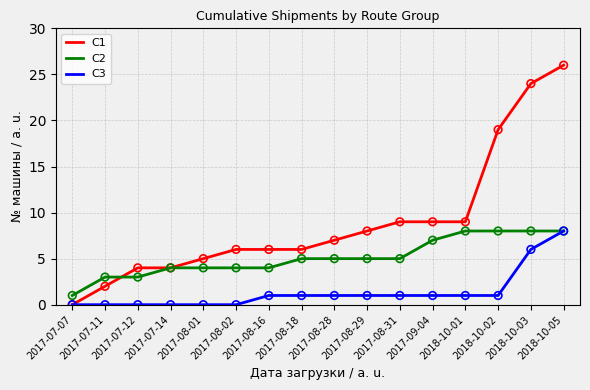

Is the value of C1 at 2017-07-07 greater than the value of C3 at 2017-08-16?

No